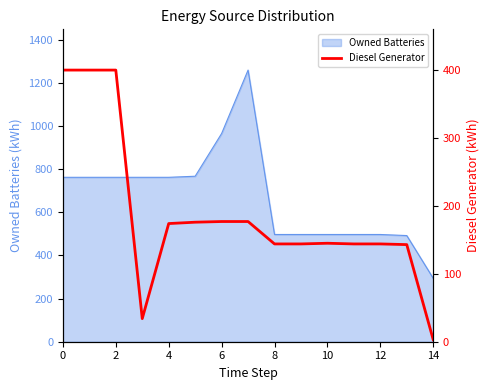

What is the label of the 3rd point from the right?

12